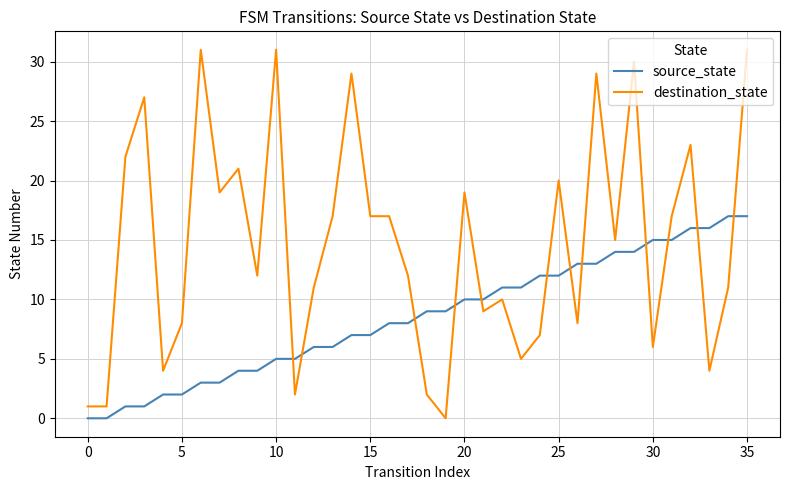

What is the difference between the second highest and minimum values in the destination_state series?

31